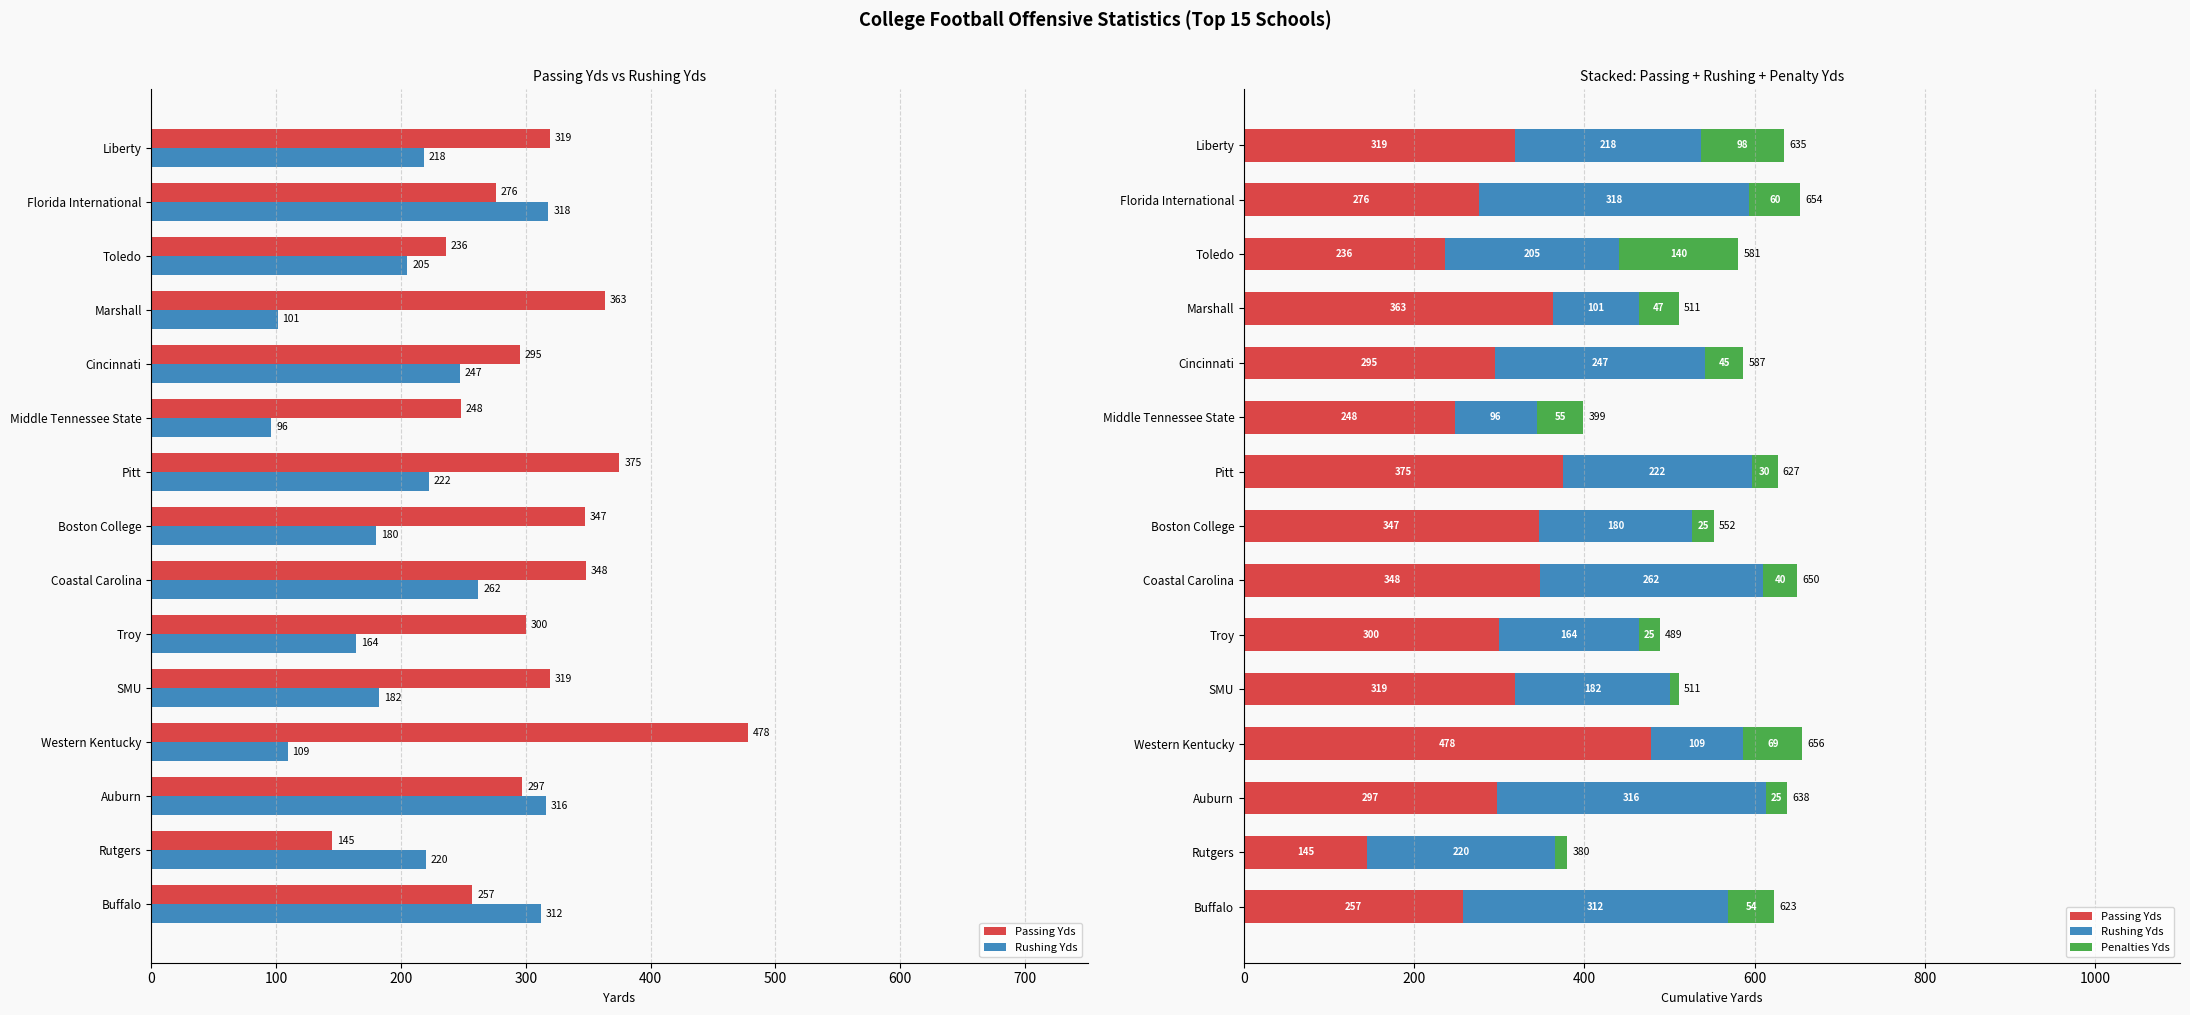

What is the difference between the second highest and minimum values in the Passing Yds series?

230